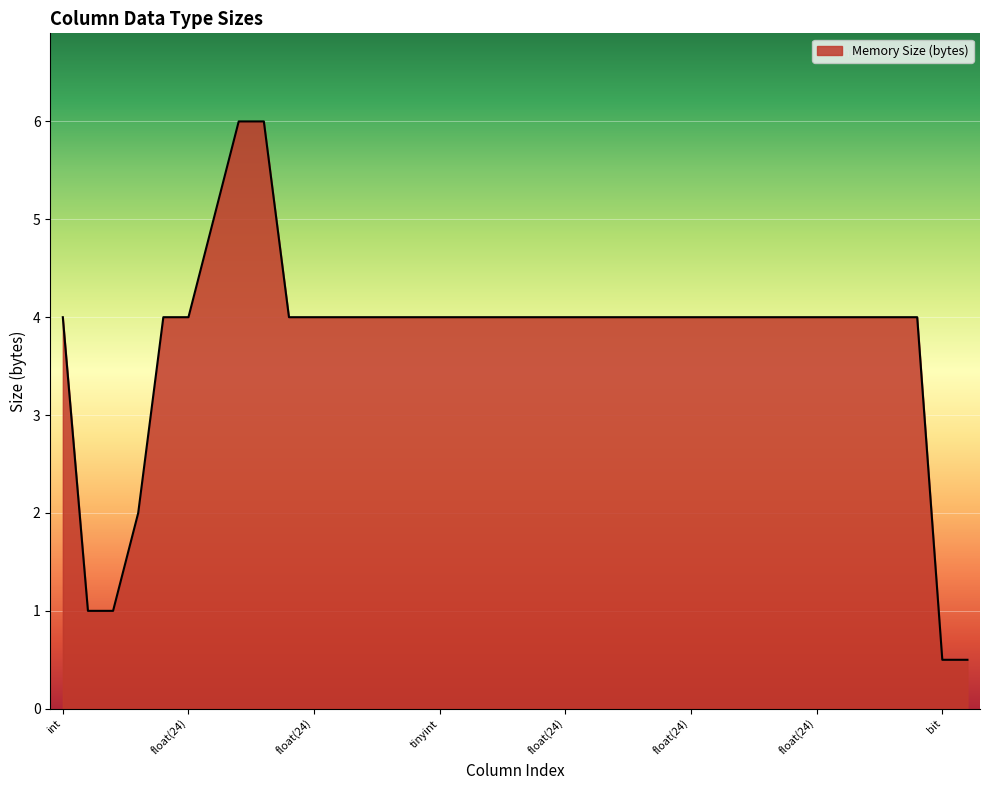

What is the greatest value displayed?

6.0